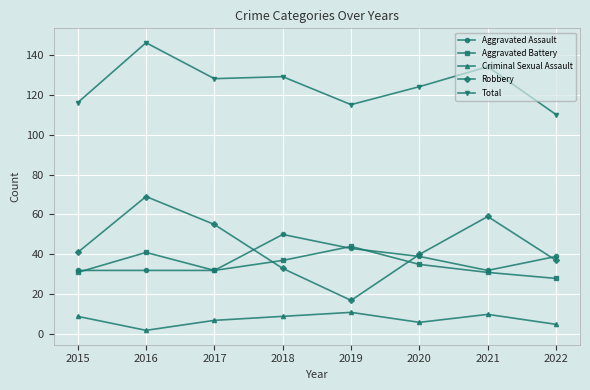

Where is the first local minimum for Aggravated Battery?

2017